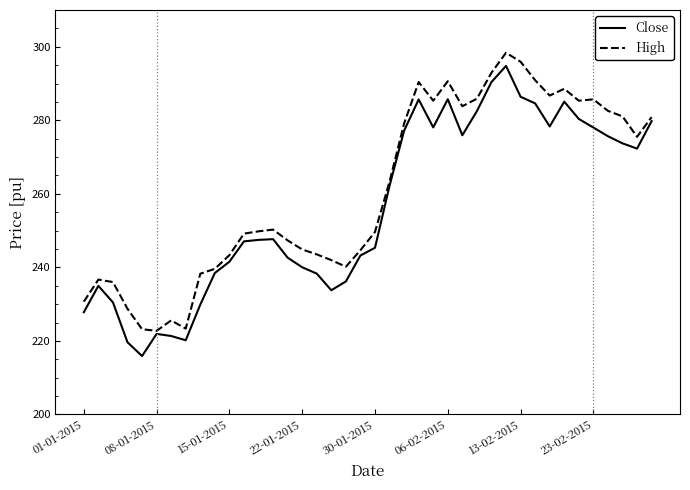

Rank the series by their average value, from lowest to highest.

Close, High